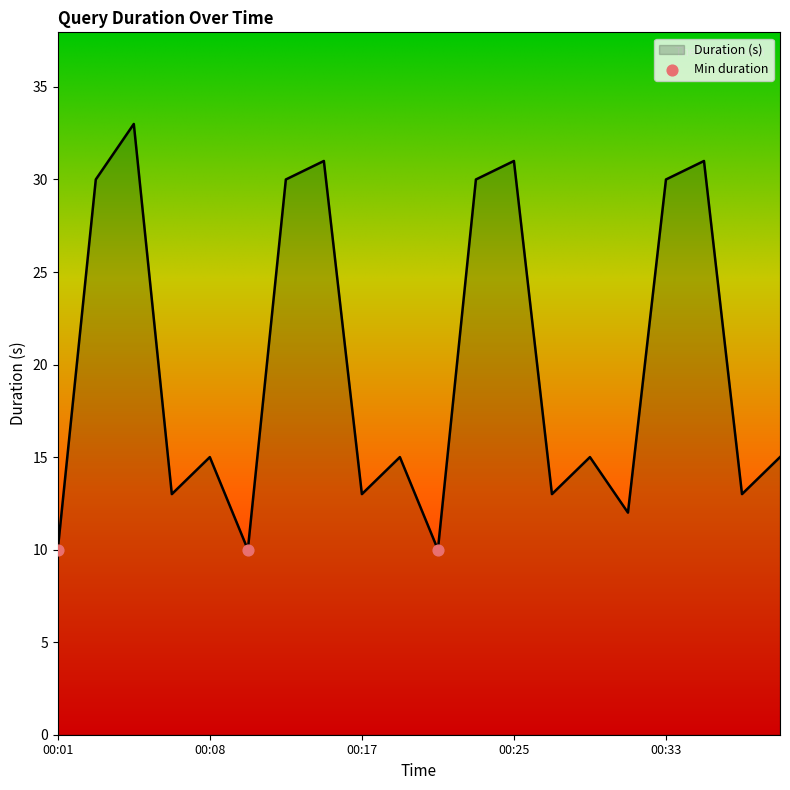

What is the difference between the maximum and minimum values?

23